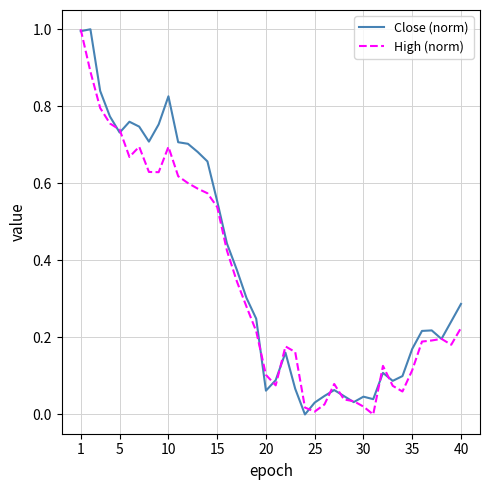

What is the highest value of the Close (norm) series?

1.0